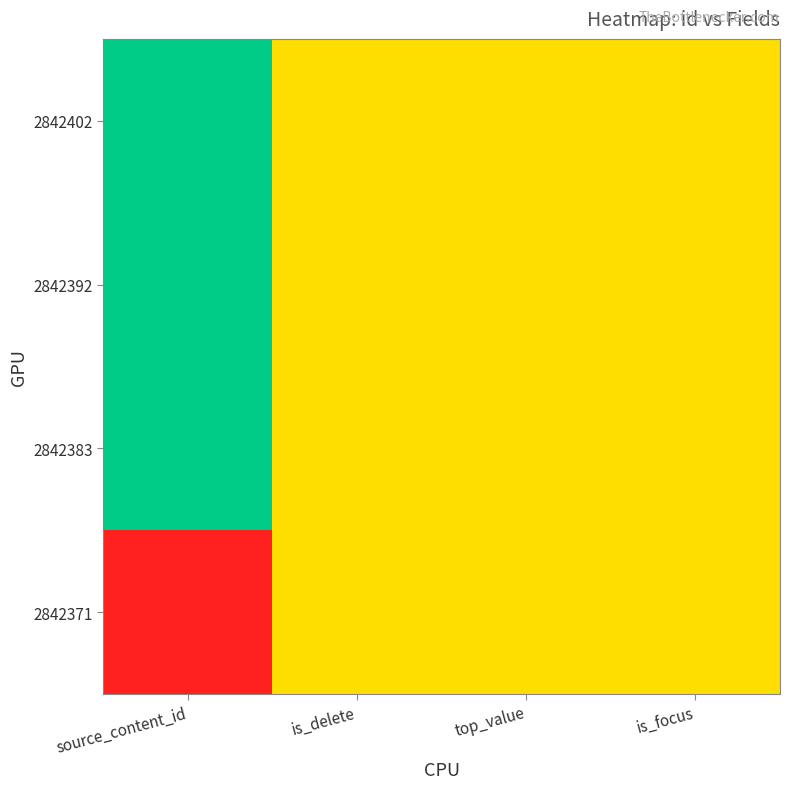

Reading left to right, extract all data points from this chart.

2842402: source_content_id=1.0	is_delete=0.5	top_value=0.5	is_focus=0.5
2842392: source_content_id=1.0	is_delete=0.5	top_value=0.5	is_focus=0.5
2842383: source_content_id=1.0	is_delete=0.5	top_value=0.5	is_focus=0.5
2842371: source_content_id=0.0	is_delete=0.5	top_value=0.5	is_focus=0.5